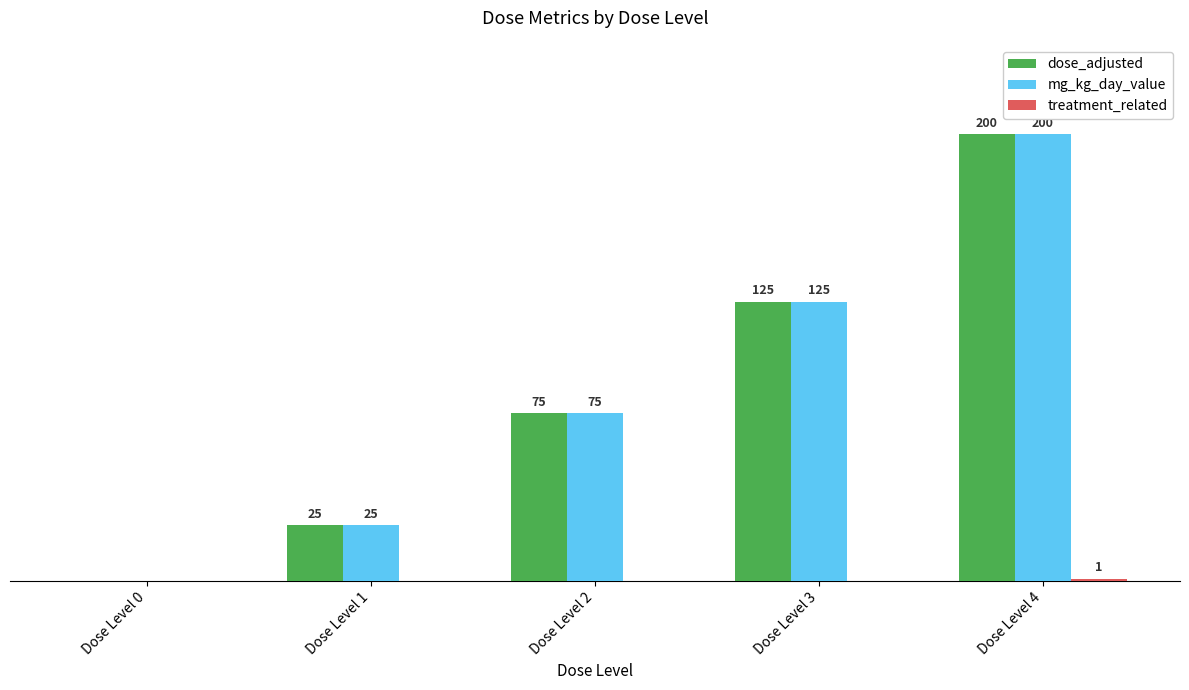

At which category does the chart reach its peak across all series?

Dose Level 4